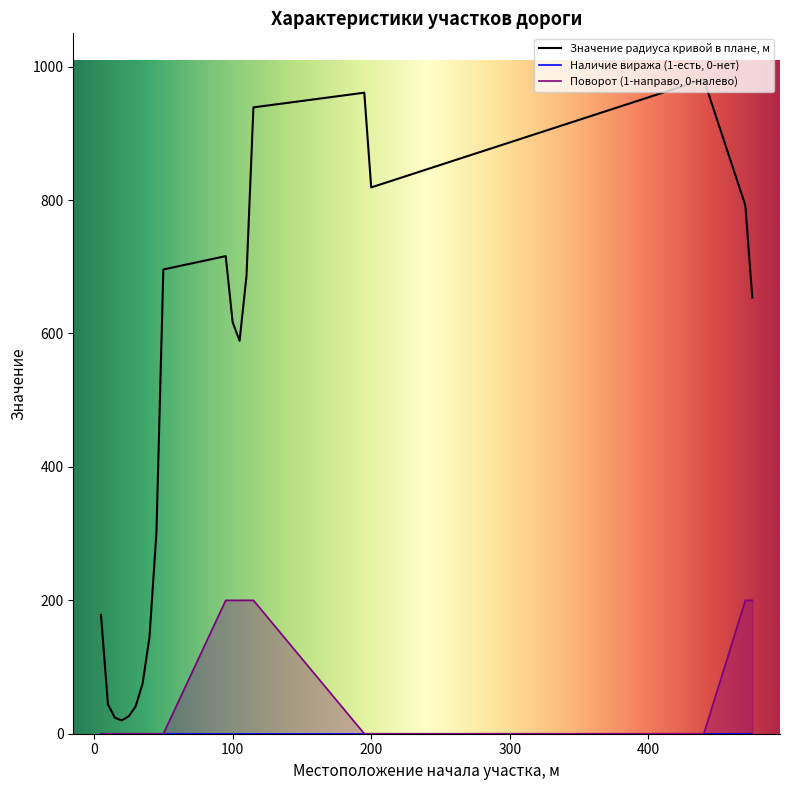

Reading left to right, list all the values displayed in this chart.

Значение радиуса кривой в плане, м: 5=178	10=44	15=24	20=20	25=26	30=41	35=75	40=145	45=301	50=696	95=716	100=617	105=589	110=686	115=939	195=961	200=819	440=981	470=792	475=654
Поворот (1-направо, 0-налево): 5=0	10=0	15=0	20=0	25=0	30=0	35=0	40=0	45=0	50=0	95=200	100=200	105=200	110=200	115=200	195=0	200=0	440=0	470=200	475=200